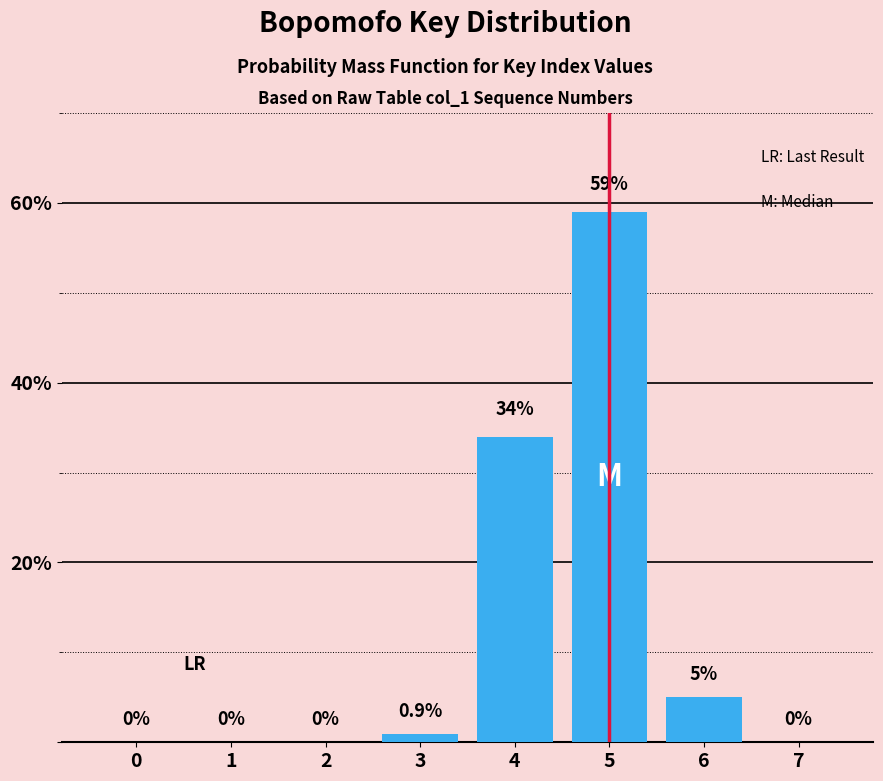

Reading left to right, list all the values displayed in this chart.

0=0.0	1=0.0	2=0.0	3=0.9	4=34.0	5=59.0	6=5.0	7=0.0